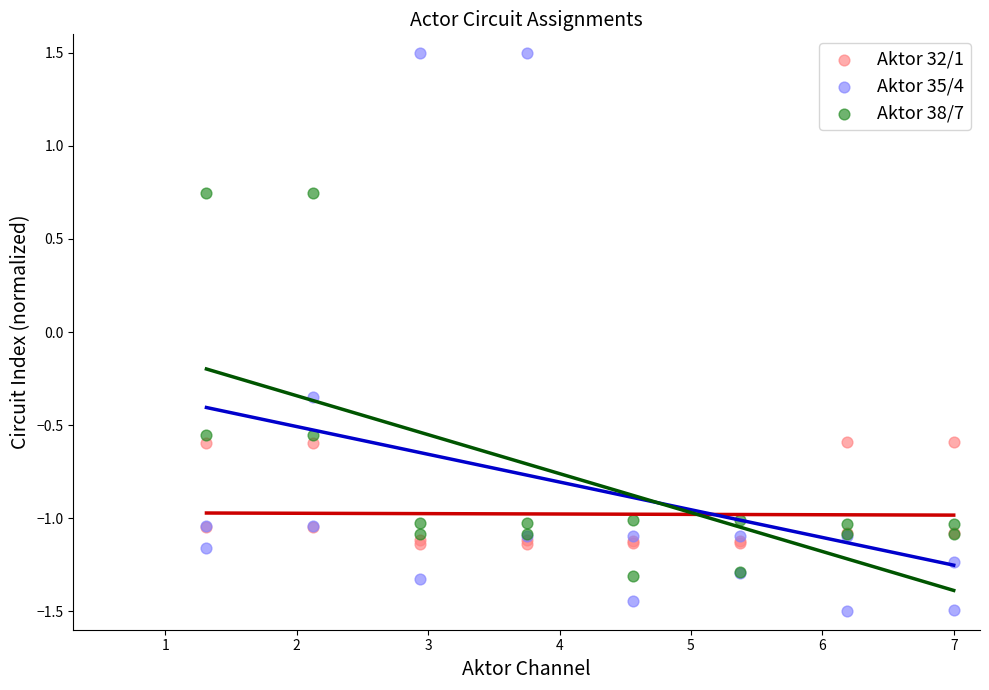

Which series has the largest Y range (max minus min)?

Aktor 35/4